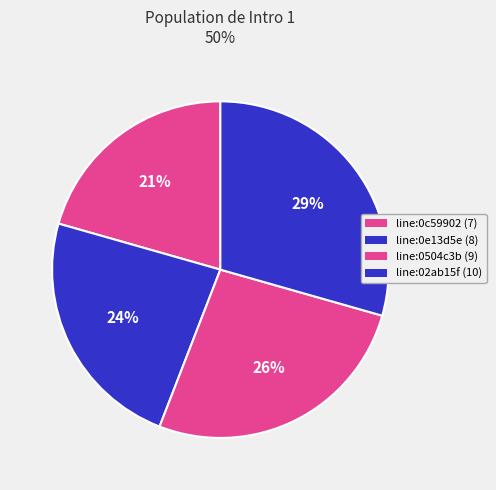

How many segments does this pie chart have?

4